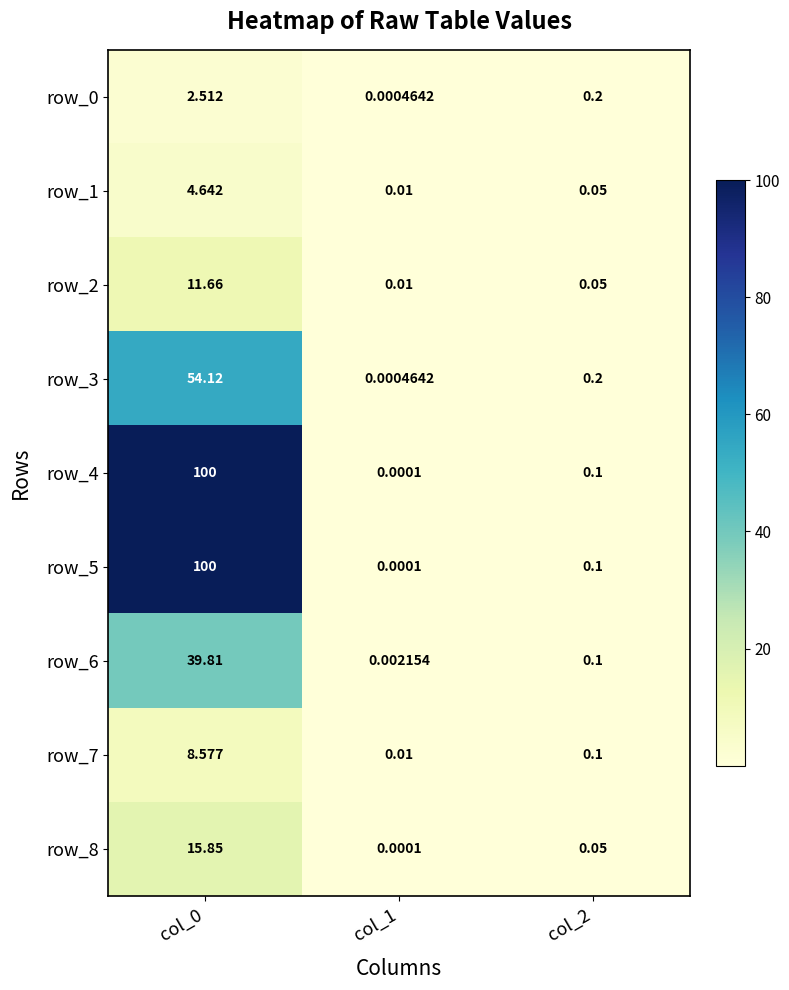

The value of row_4 at col_0 is 100.0. True or false?

True